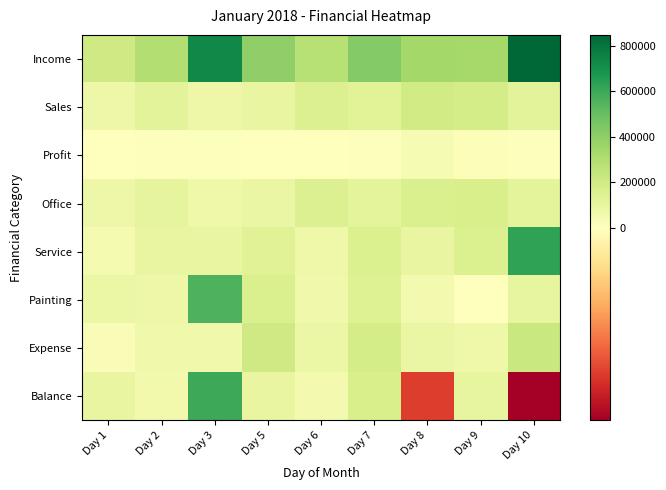

Which series has the largest total across all categories?

Income